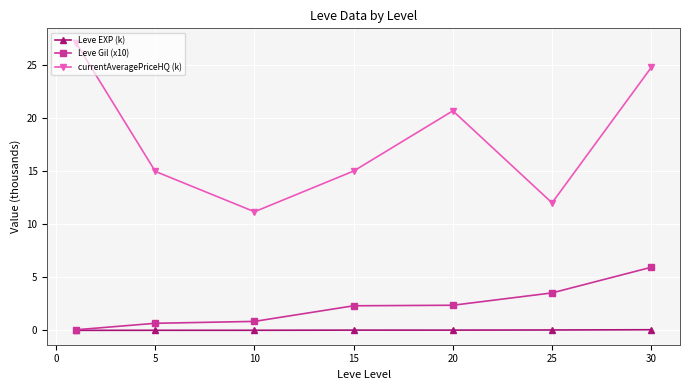

Rank the series by their maximum value, from highest to lowest.

currentAveragePriceHQ (k), Leve Gil (x10), Leve EXP (k)